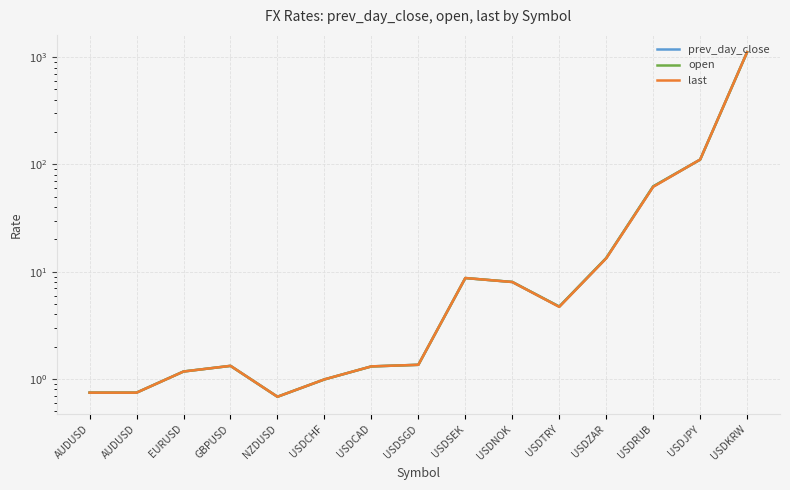

At which category does prev_day_close reach its first local peak?

GBPUSD